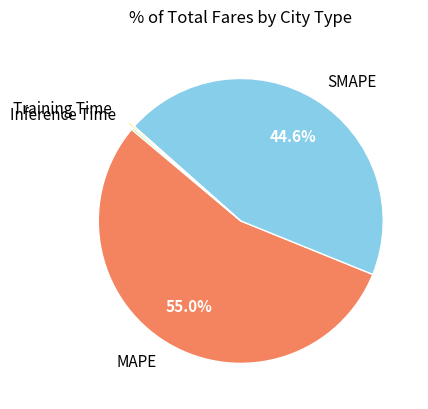

Approximately how many times larger is the value at SMAPE compared to MAPE?

0.8